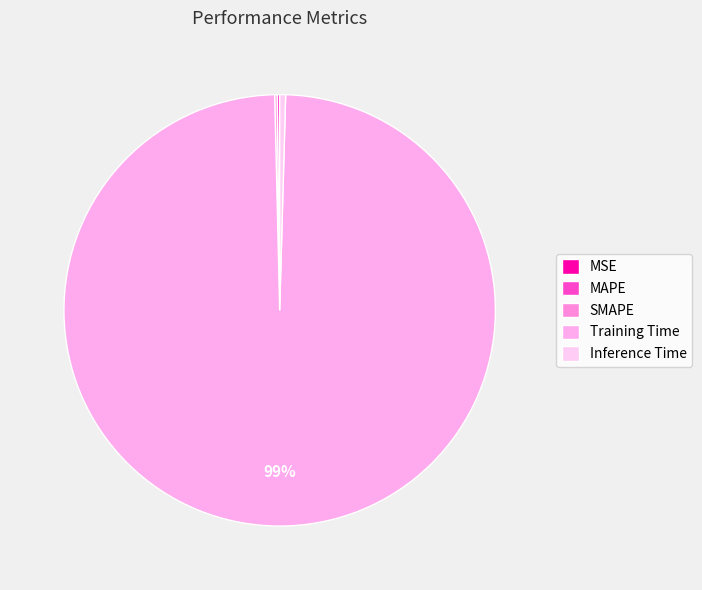

Between MSE and Inference Time, which is larger?

Inference Time